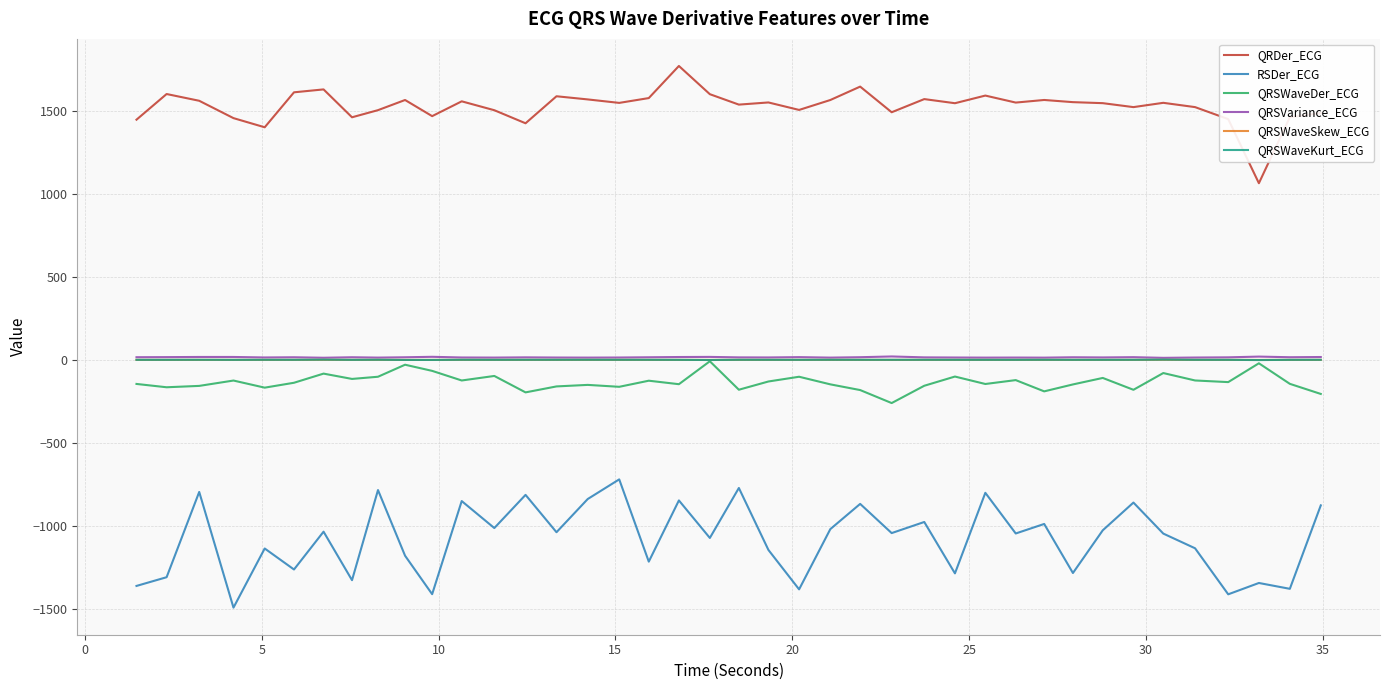

True or false: QRDer_ECG and QRSWaveKurt_ECG cross at least once.

False